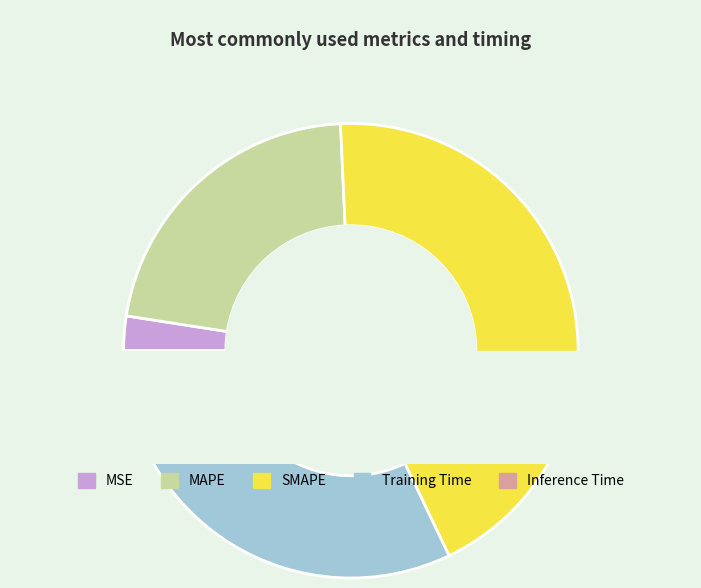

How many slices are in this pie chart?

5